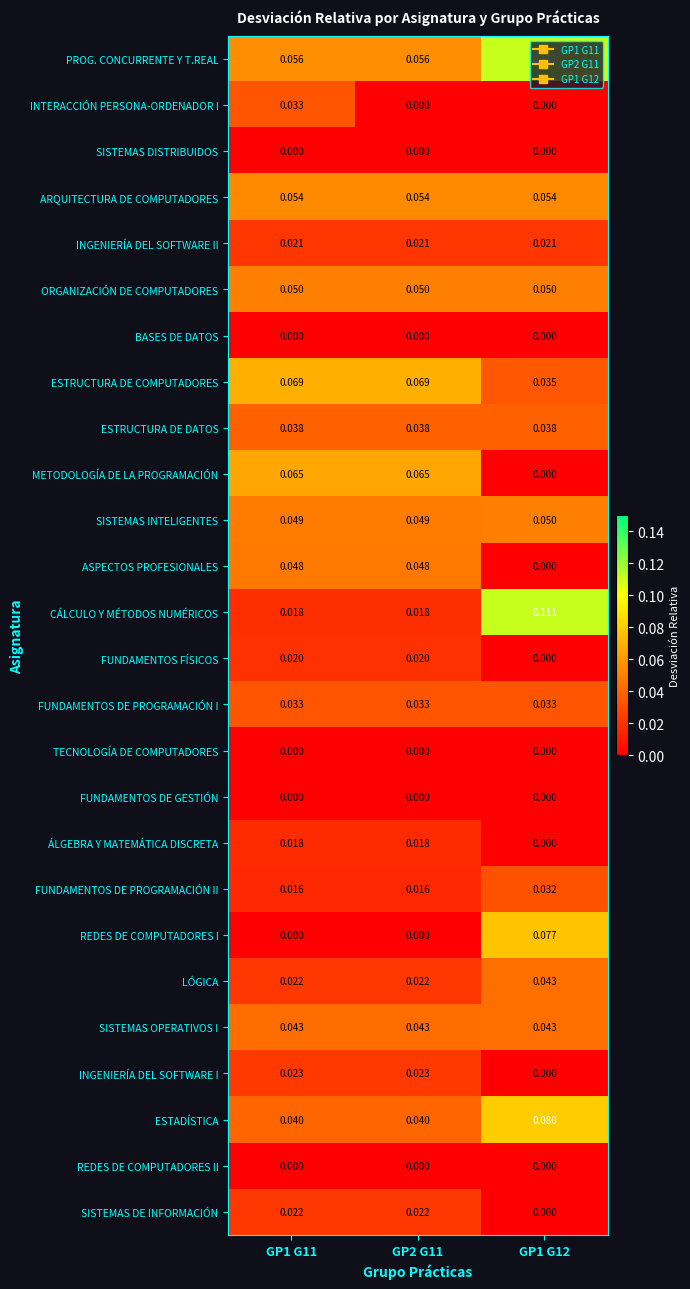

Which series has the widest spread of values?

CÁLCULO Y MÉTODOS NUMÉRICOS